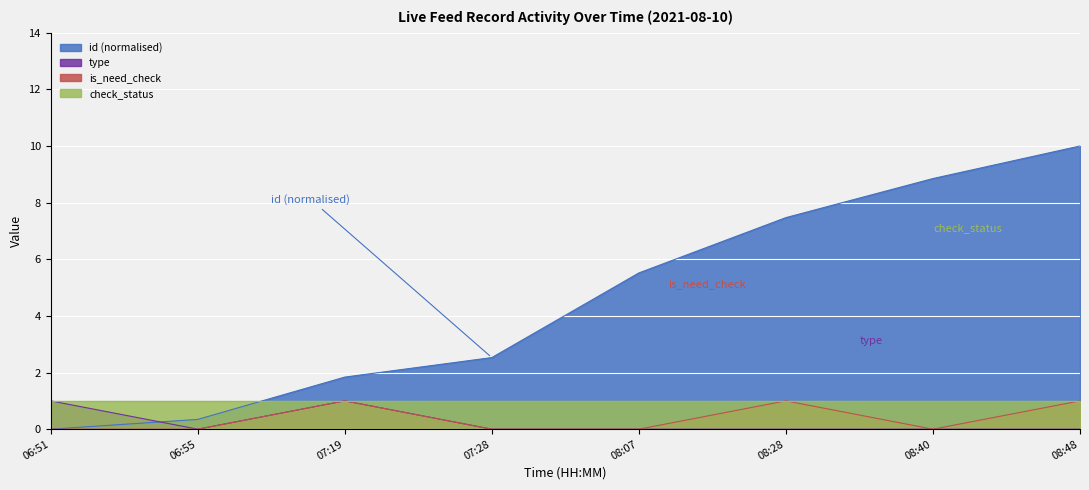

True or false: is_need_check and type intersect in this chart.

False